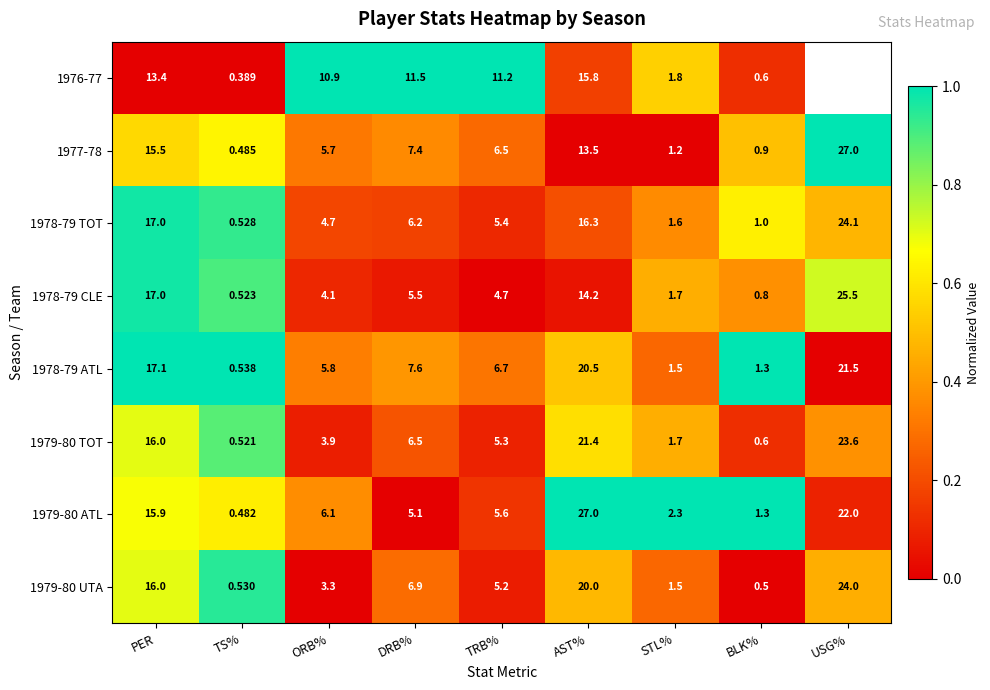

What is the difference between the highest and lowest values at PER?

3.7